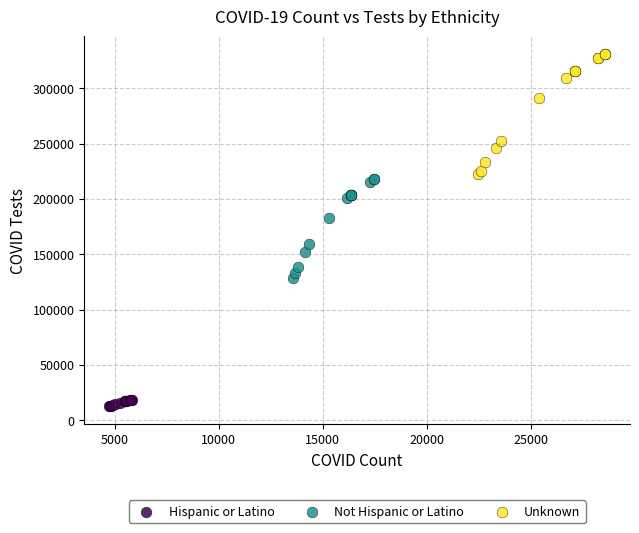

Which series contains the lowest Y value?

Hispanic or Latino